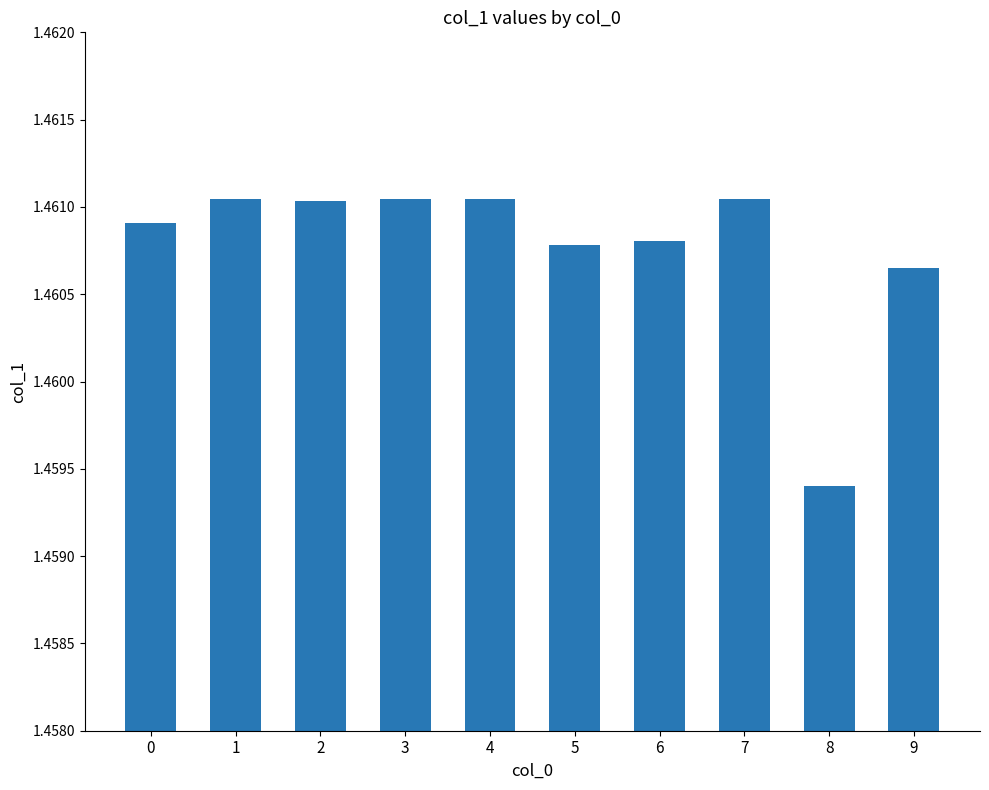

At which category does the chart reach its minimum across all series?

8